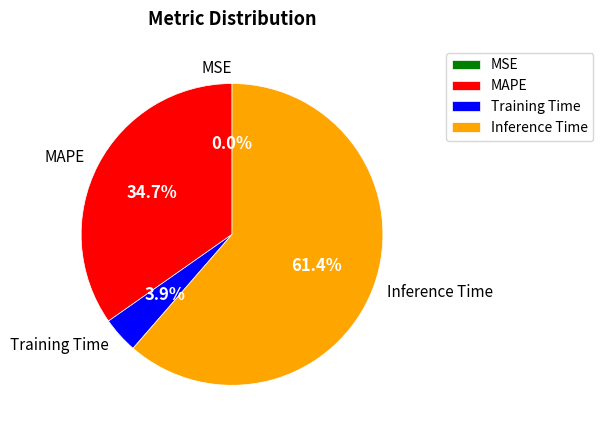

To the nearest percent, what is the average slice percentage?

25%